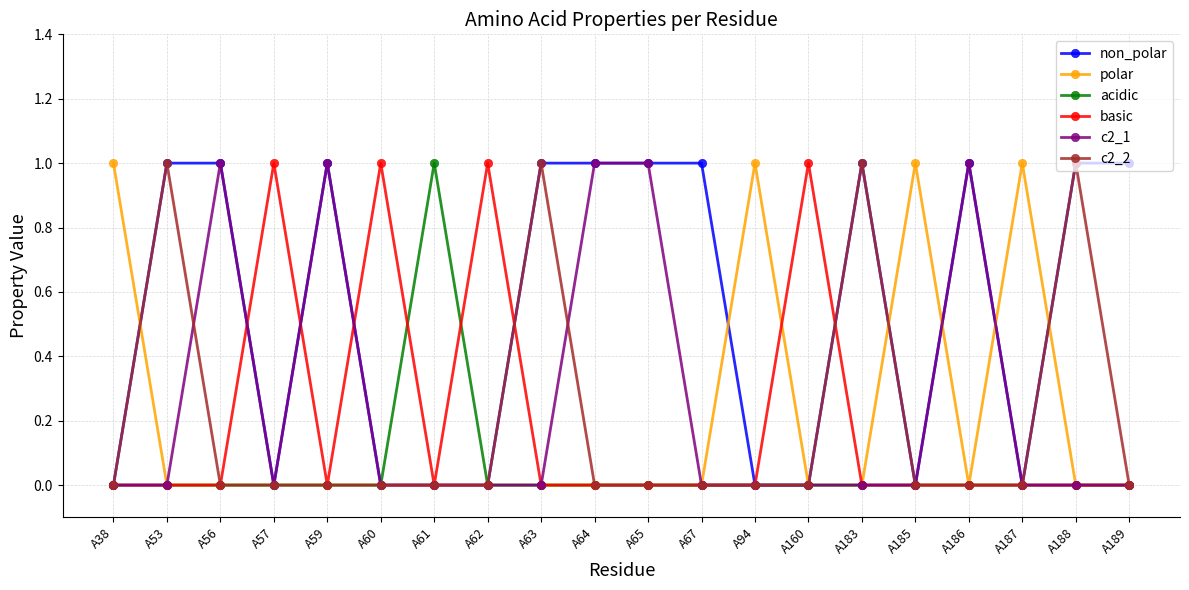

At how many categories does at least one series exceed 0?

20